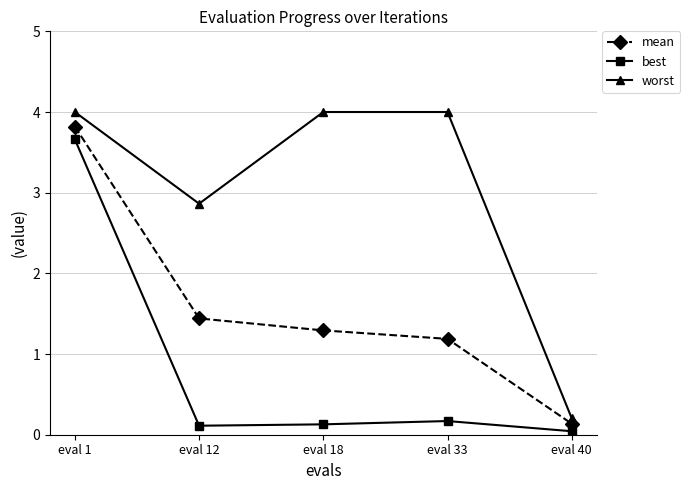

How many data points in mean are above 1?

4